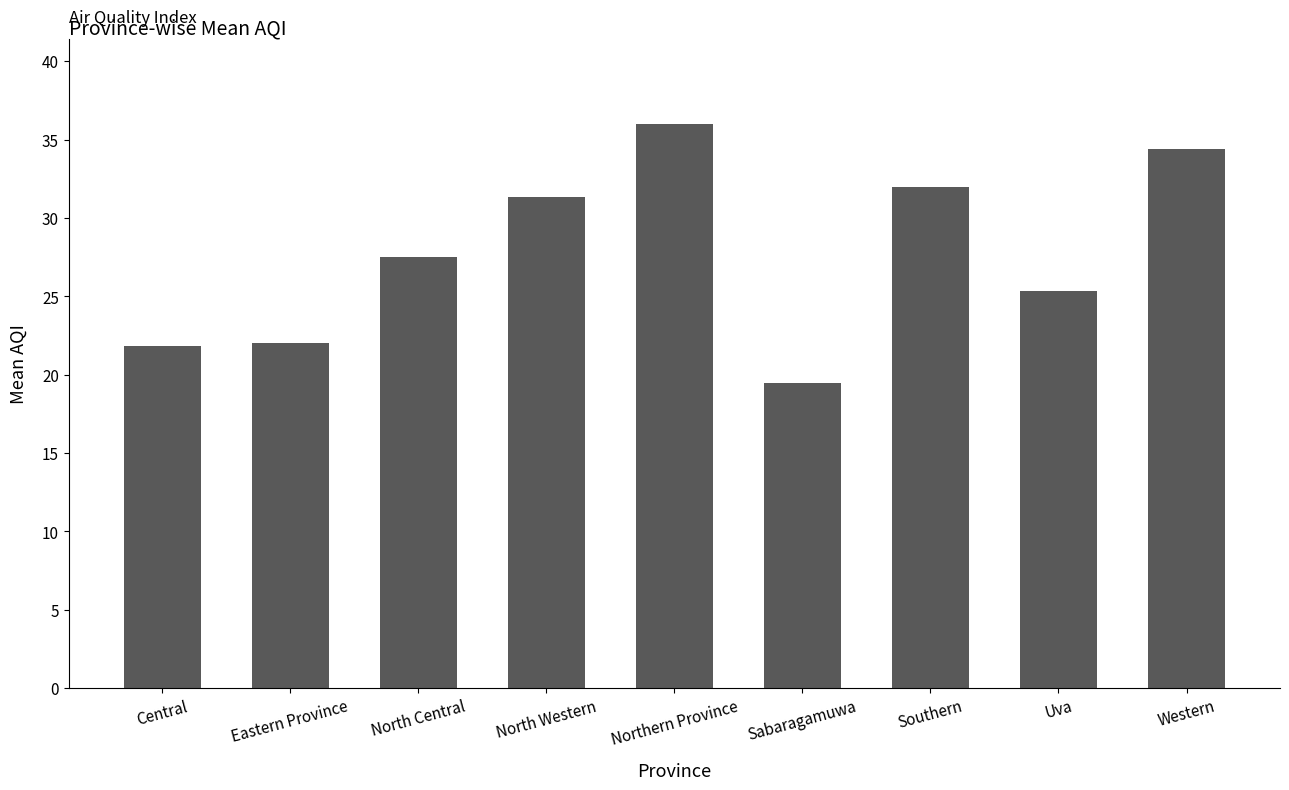

What is the value of the 7th bar from the left?

32.0